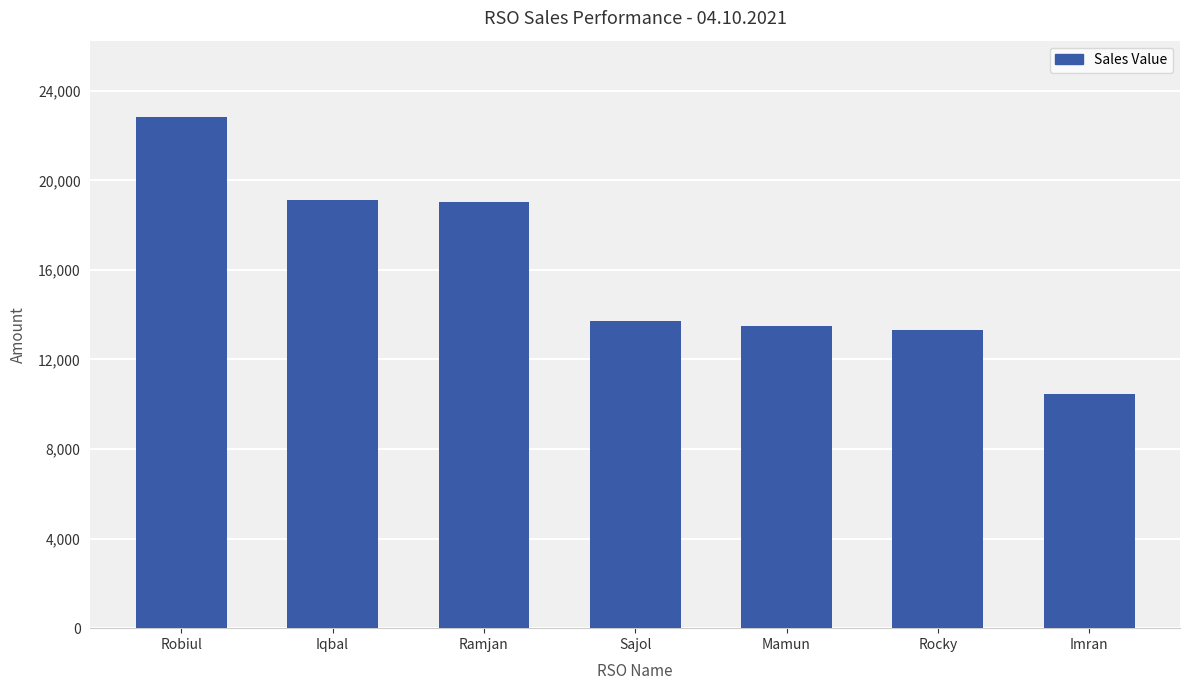

Which category has the lowest value across all series?

Imran